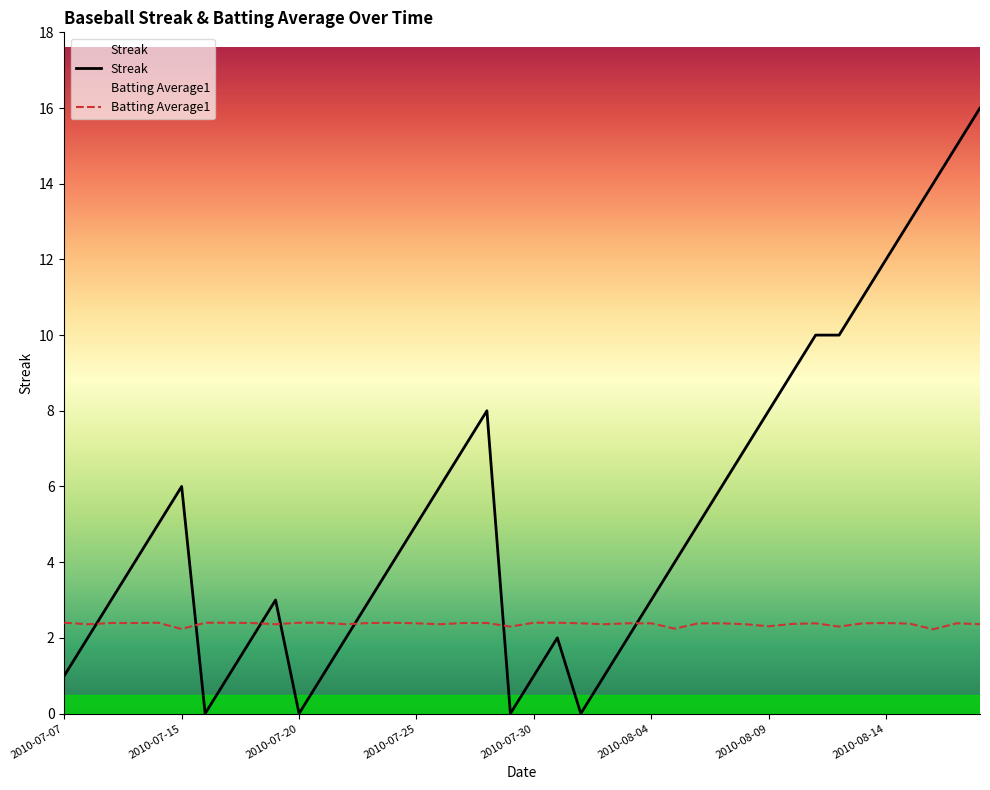

True or false: Streak has a value of 4.0 at 14.

True